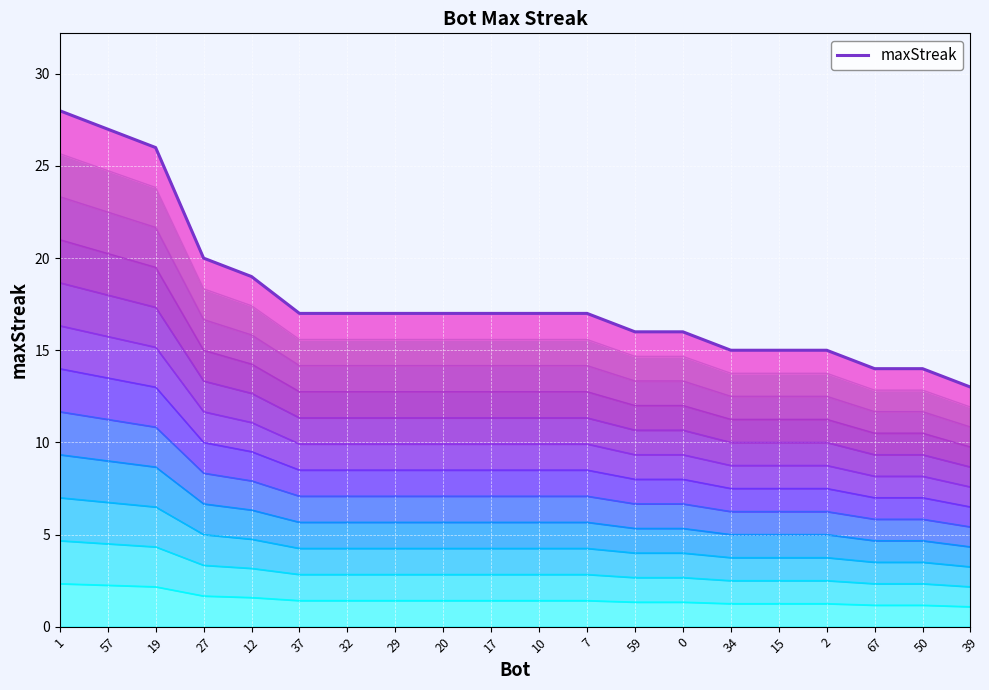

Which has a higher value, 27 or 29?

27